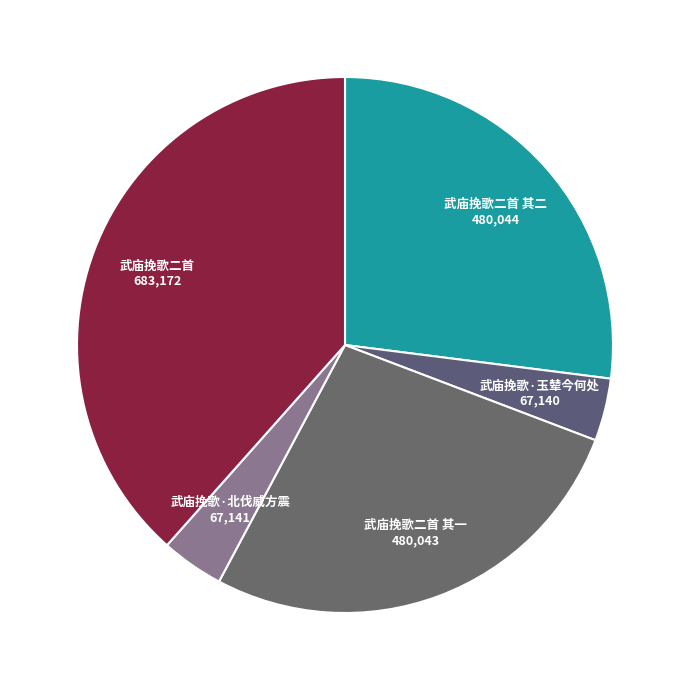

How many slices are in this pie chart?

5